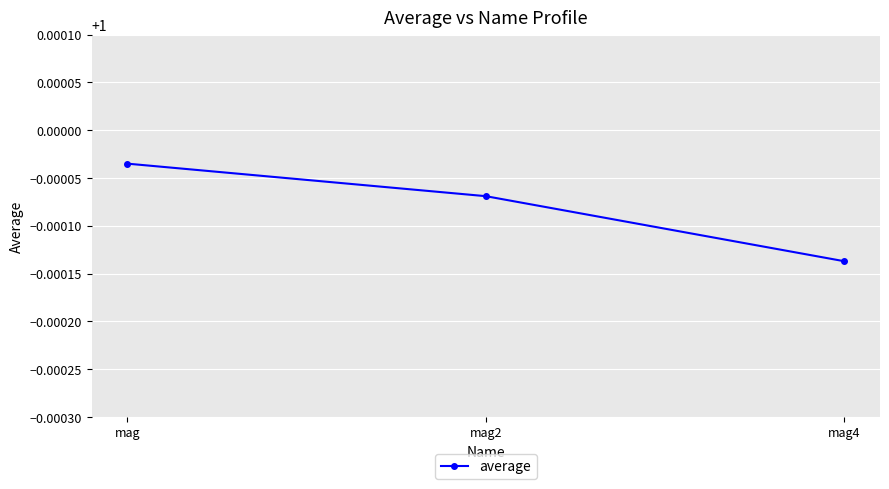

Which label corresponds to the smallest value in the chart?

mag4